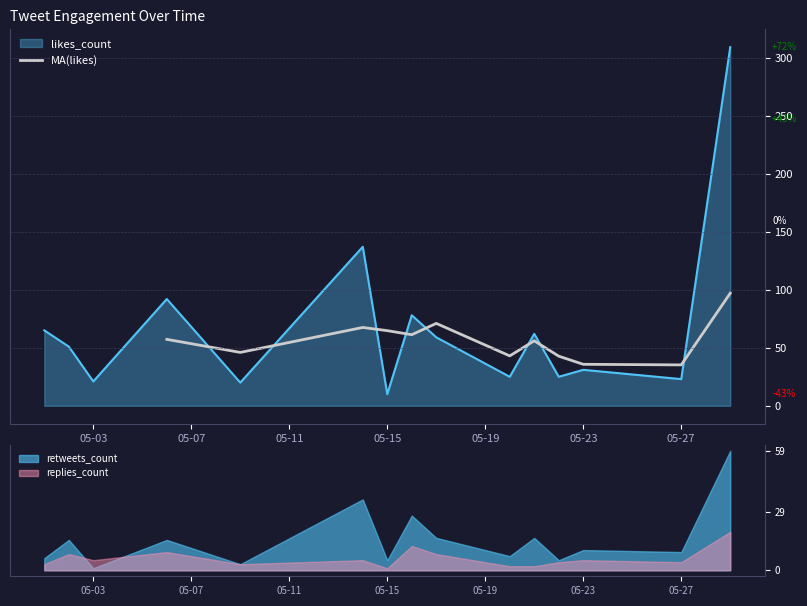

What is the maximum value for MA(likes)?

97.0